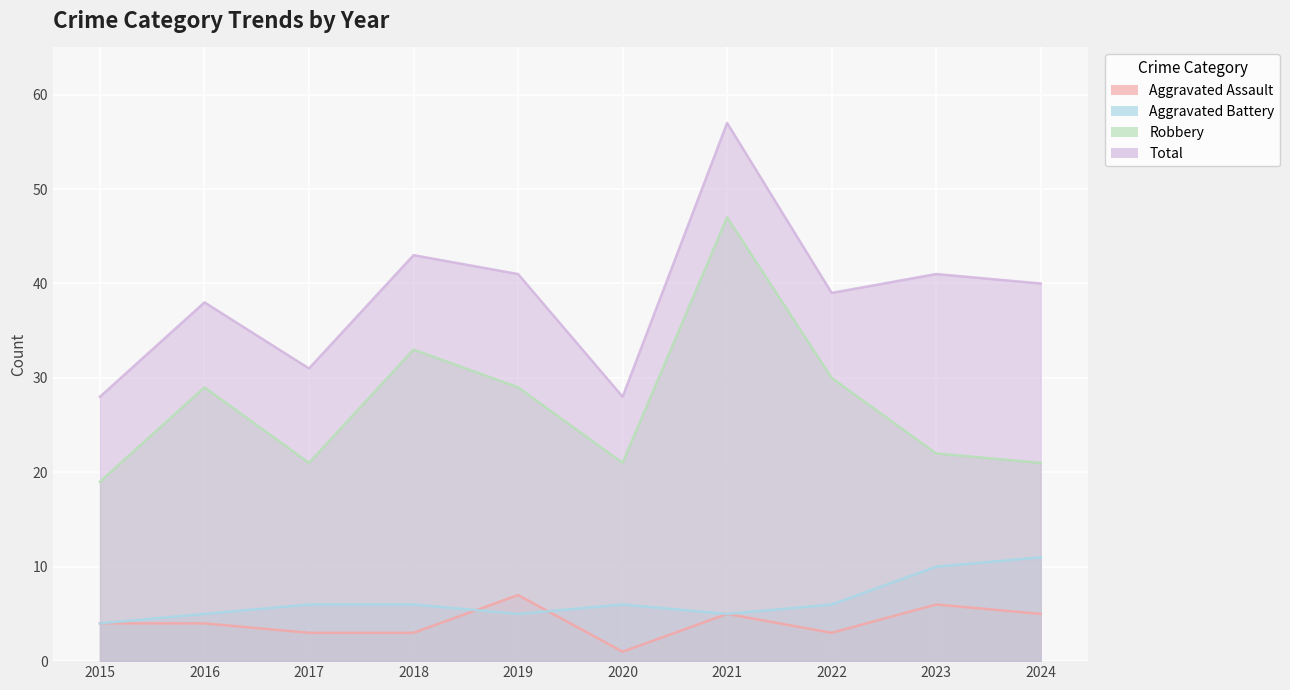

Between 2015 and 2020, which series saw the biggest shift?

Aggravated Assault